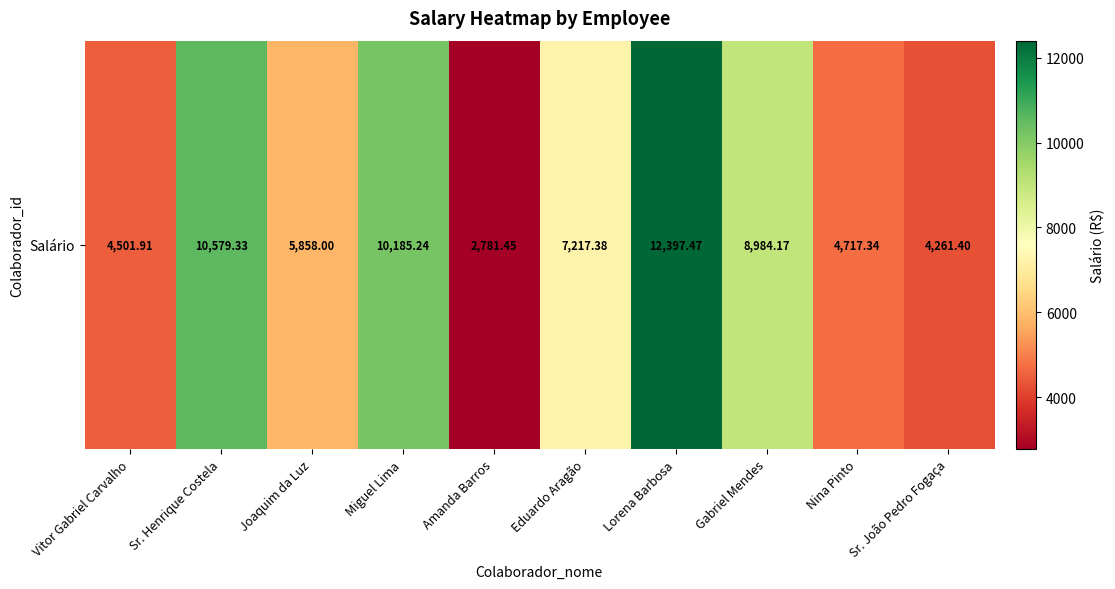

What is the greatest value displayed?

12397.5